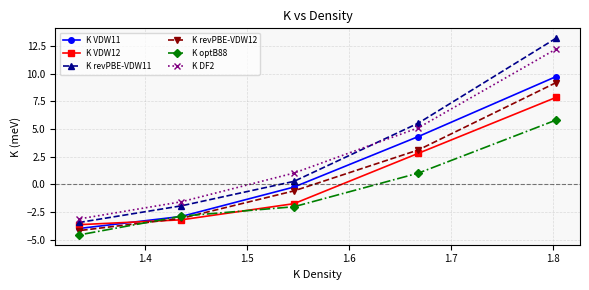

What are all the series names shown in the legend?

K VDW11, K VDW12, K revPBE-VDW11, K revPBE-VDW12, K optB88, K DF2